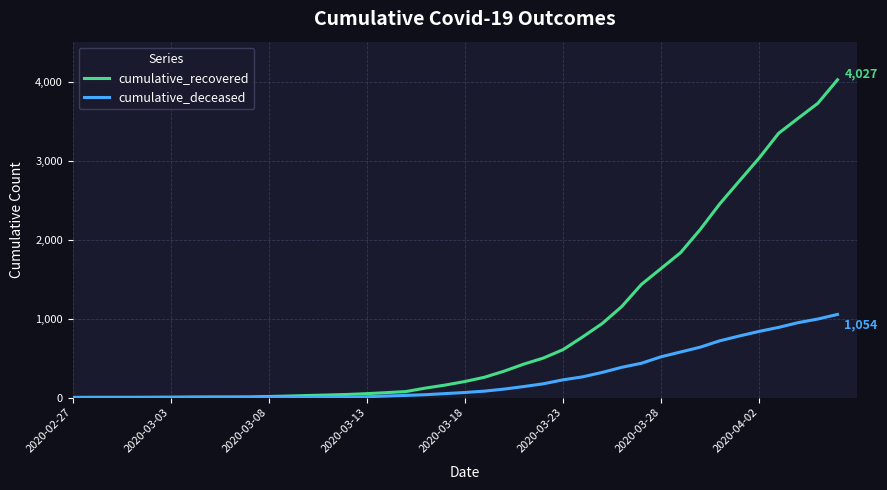

Which series has the widest spread of values?

cumulative_recovered